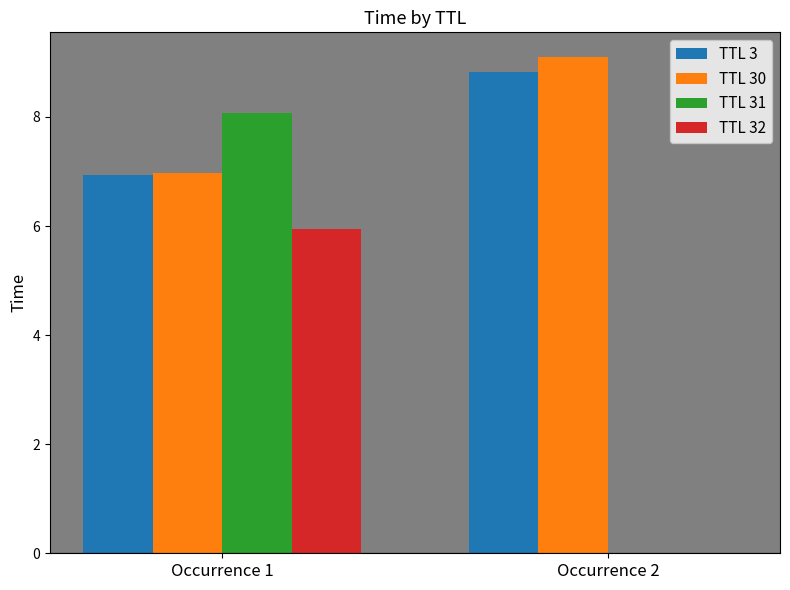

What value does the TTL 3 series have at Occurrence 1?

6.9